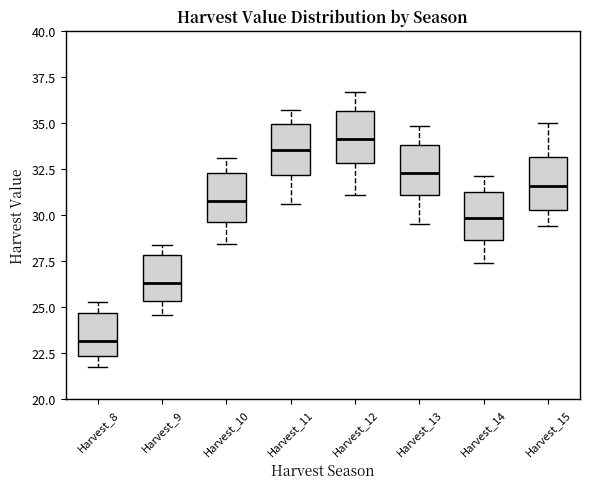

Where does the upper whisker of the box for Harvest_11 end on the y-axis? The values are not printed on the chart, so give them approximately, as read against the axis.

35.5